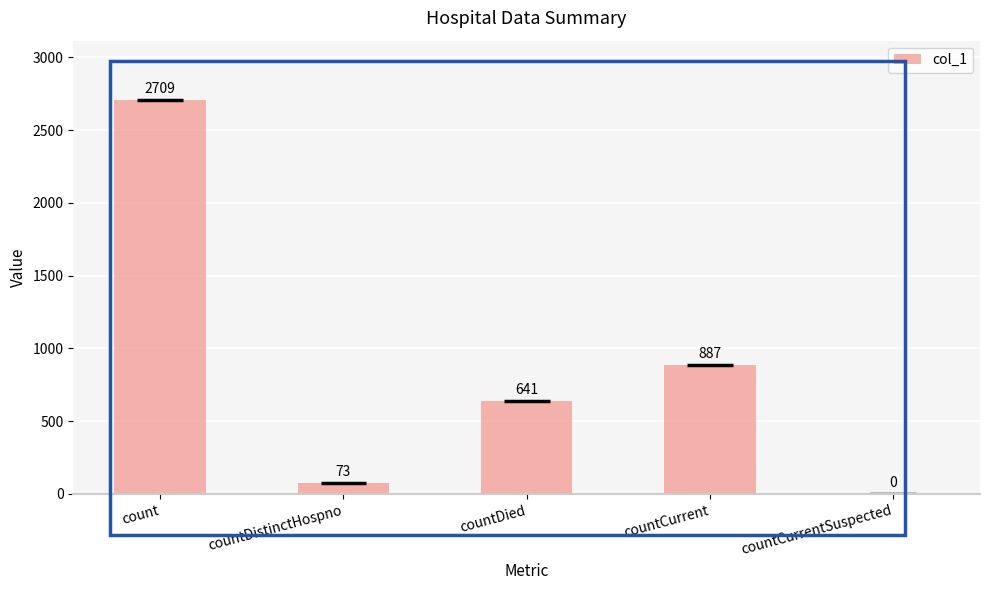

Reading left to right, extract all data points from this chart.

count=2709	countDistinctHospno=73	countDied=641	countCurrent=887	countCurrentSuspected=0